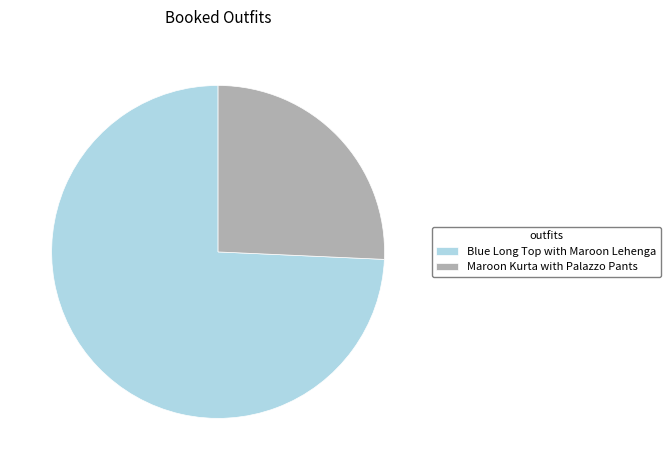

How many segments does this pie chart have?

2